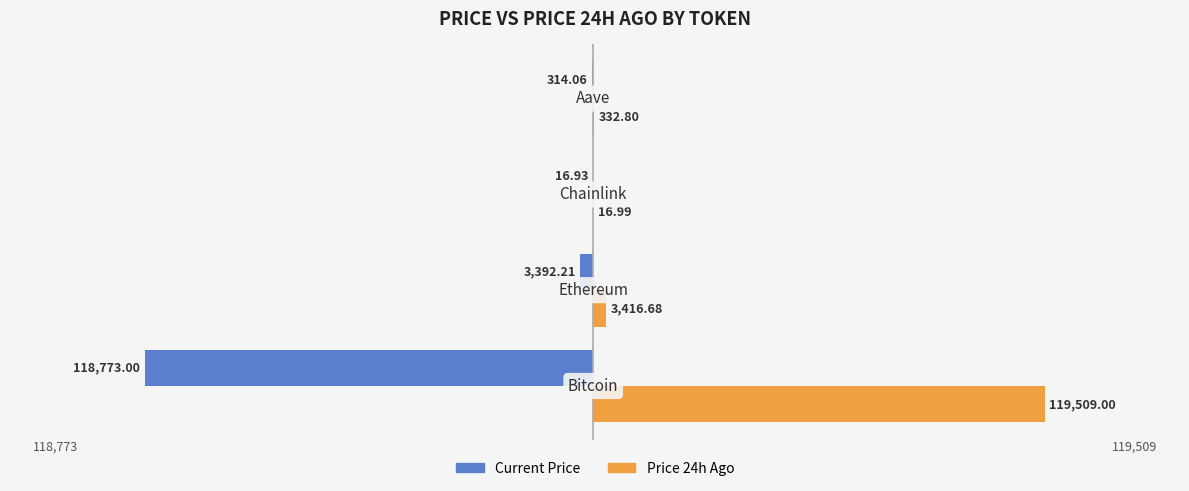

Which series has the largest total across all categories?

Price 24h Ago